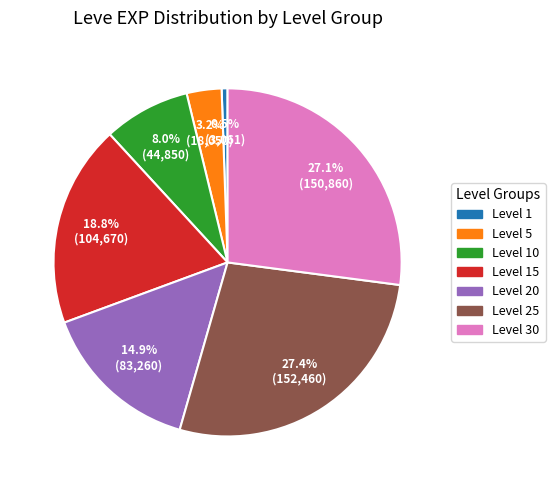

What portion of the pie excludes Level 15?

81.2%